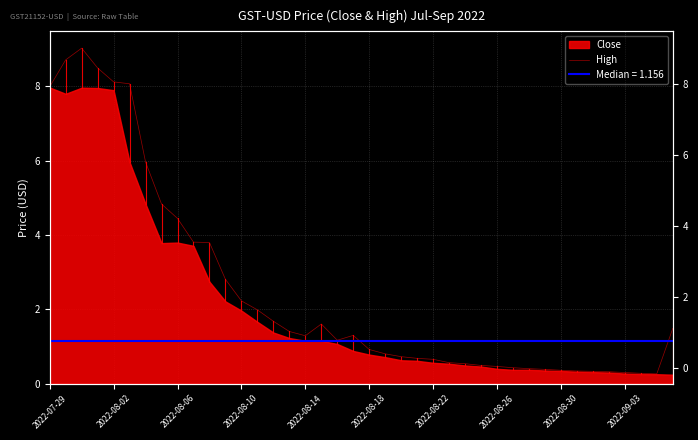

At which category does the data reach its first local valley?

2022-08-14